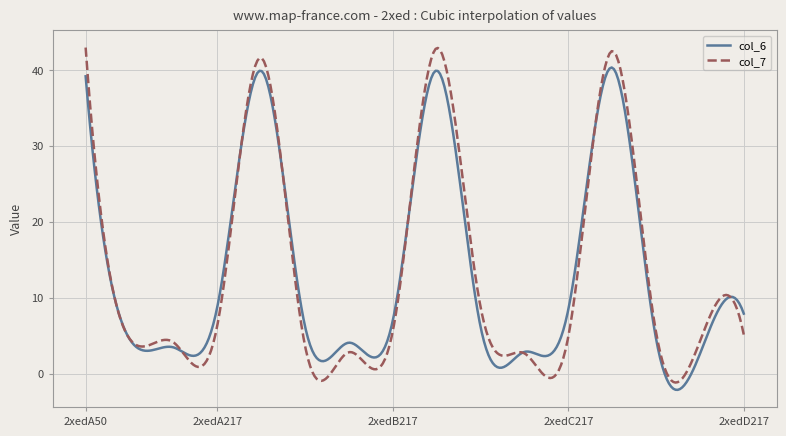

Which series has the widest spread of values?

col_7